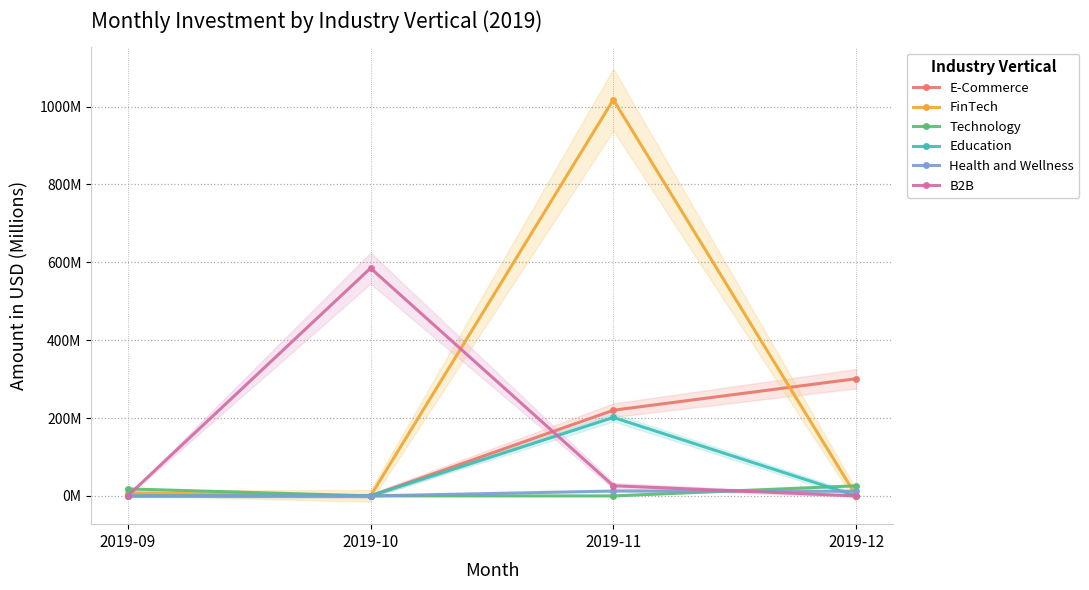

Reading left to right, what are all the values shown in this chart?

E-Commerce: 0.0	0.0	220.0	301.0
FinTech: 7.8	0.0	1017.4	0.0
Technology: 18.0	0.0	0.0	26.0
Education: 0.0	0.0	201.5	0.0
Health and Wellness: 0.0	0.0	12.5	12.0
B2B: 0.0	585.0	26.0	0.0